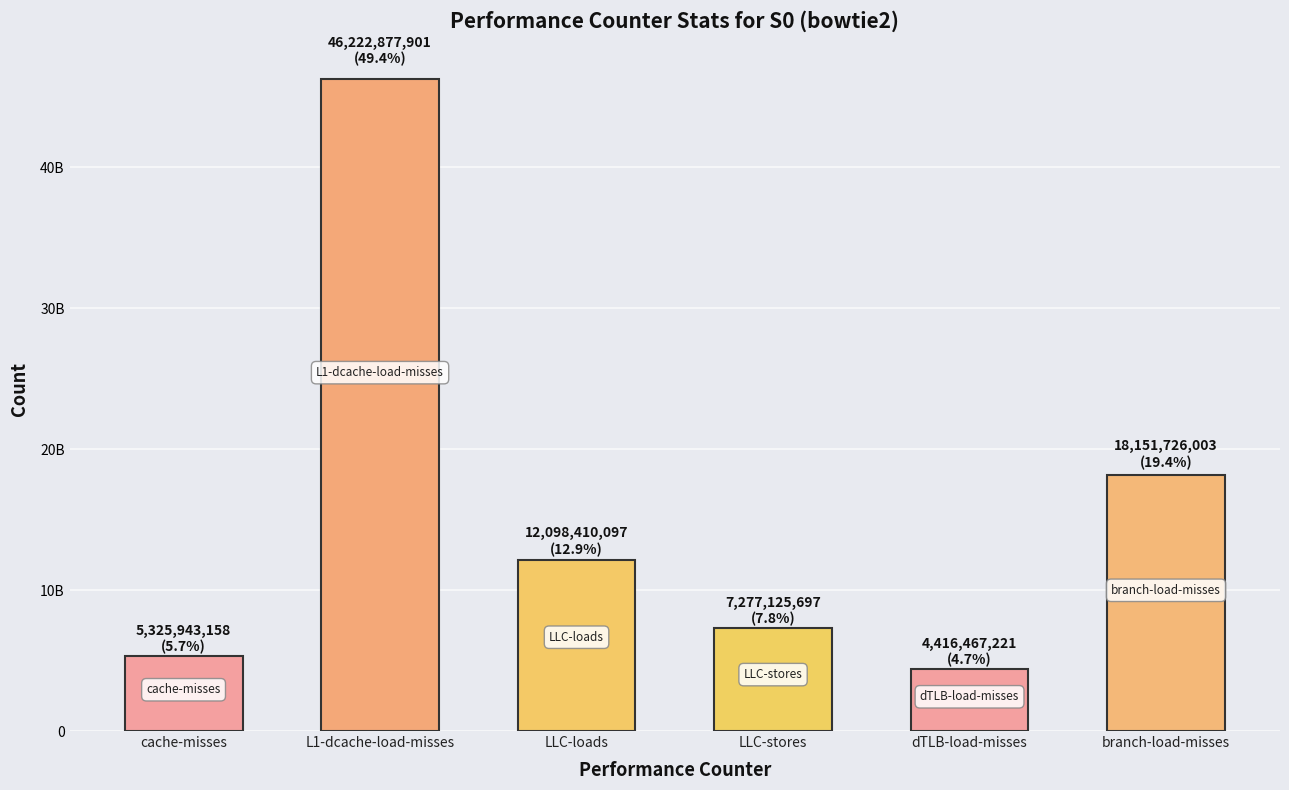

What is the smallest value displayed?

4416467221